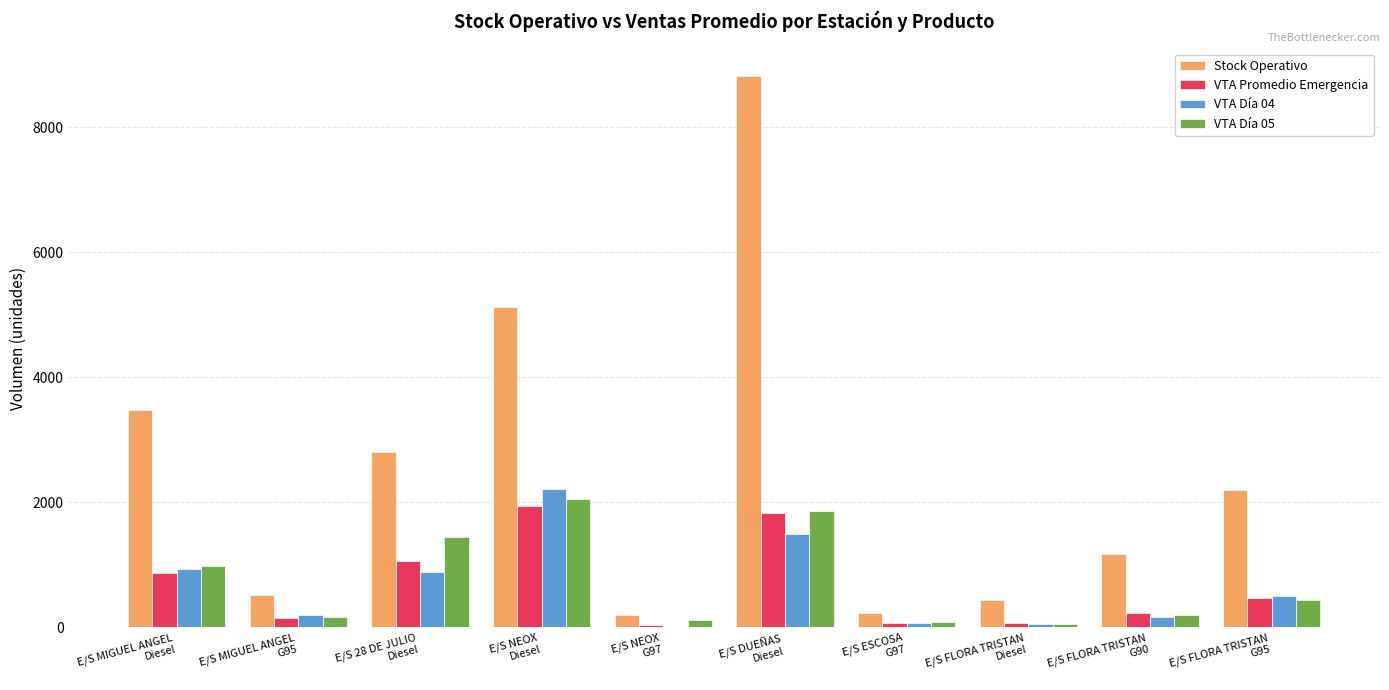

Which series has the largest total across all categories?

Stock Operativo